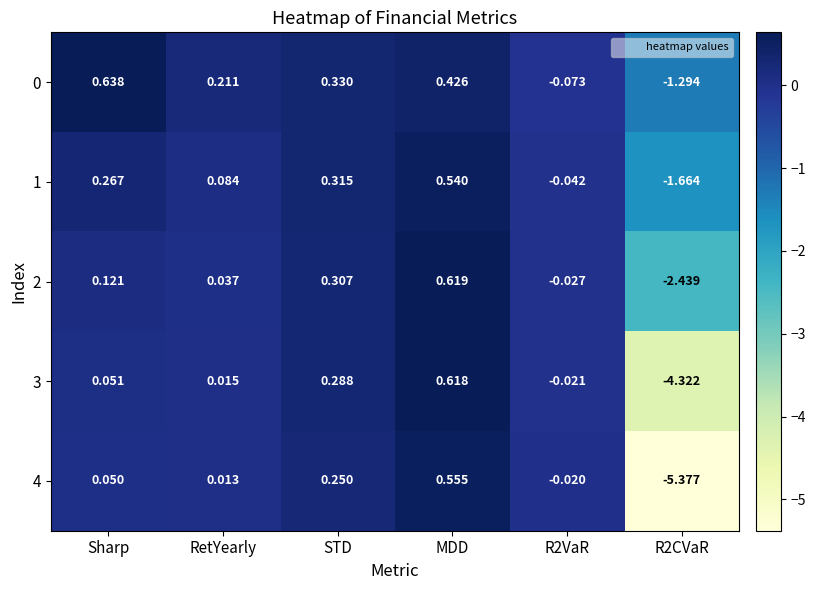

Where does the 3 series first go above 0?

Sharp